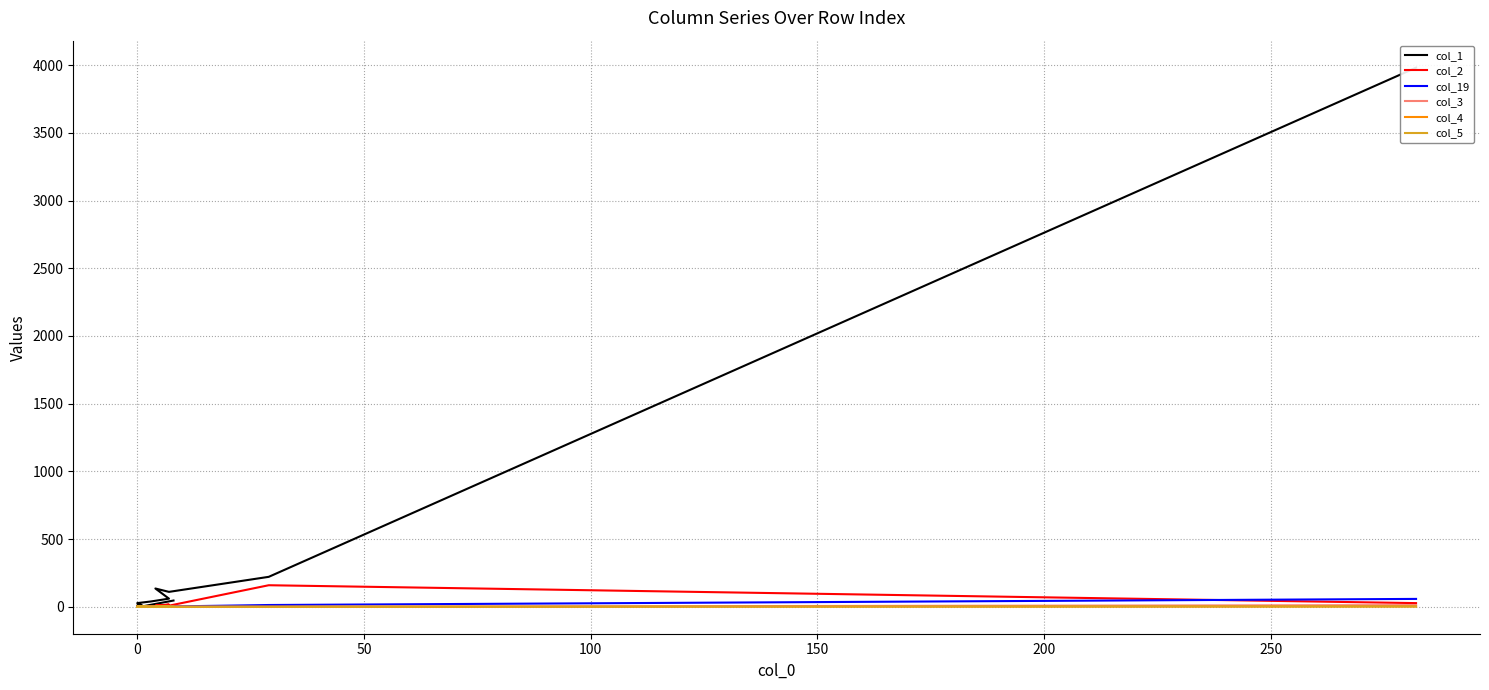

Count the number of categories in the chart.

20